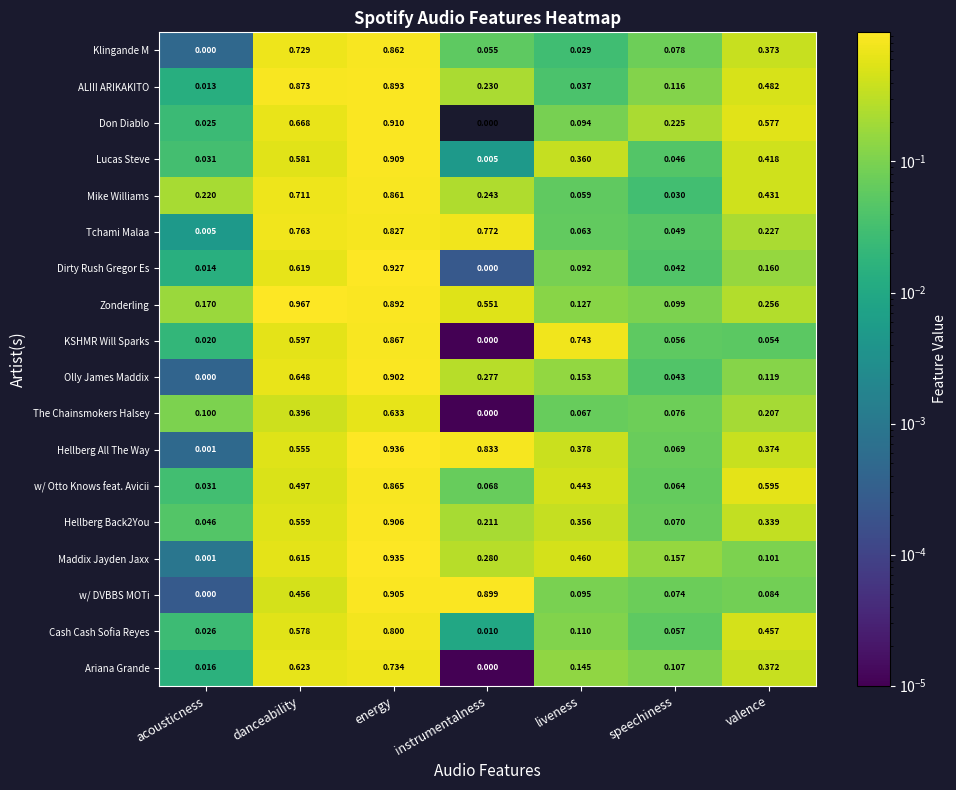

At which label is Tchami Malaa closest to 0?

acousticness